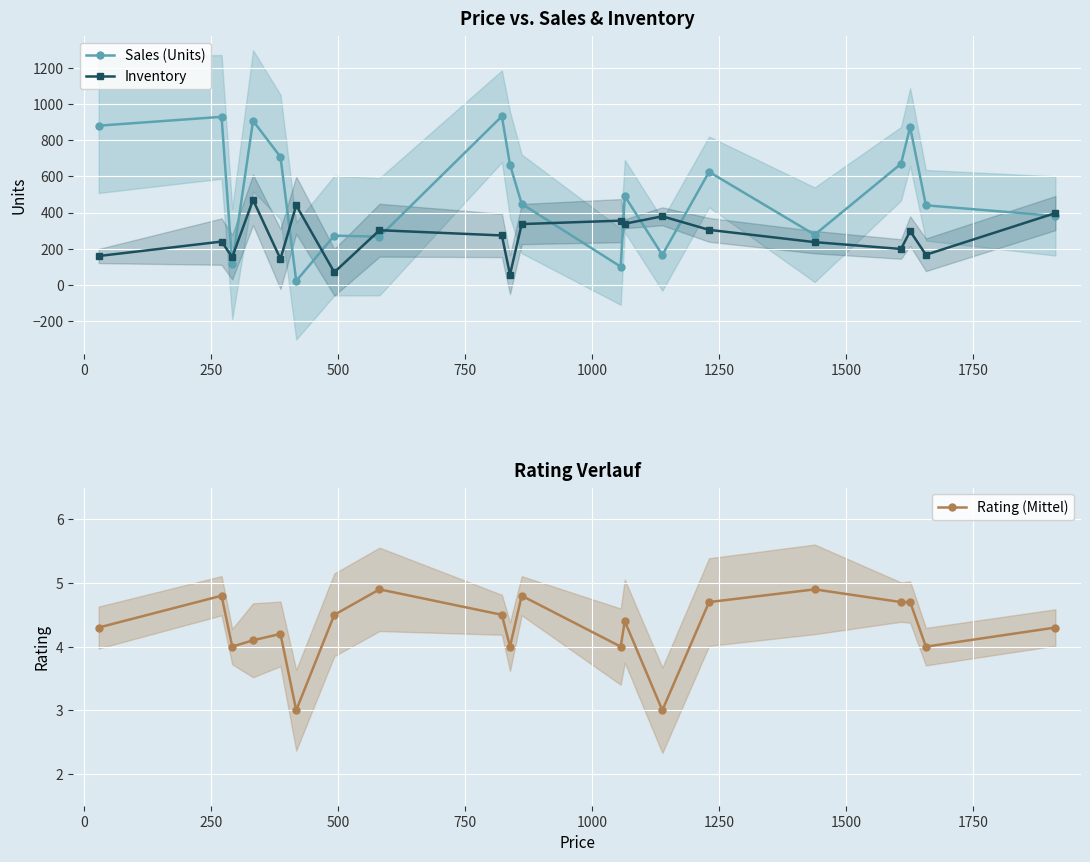

What is the minimum value for Rating (Mittel)?

3.0